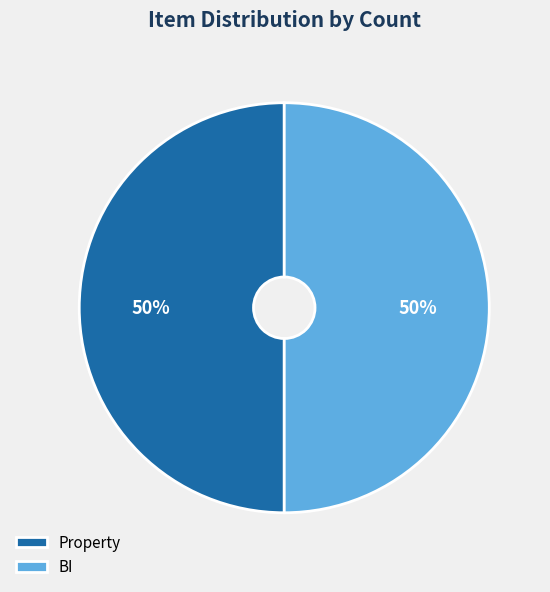

Approximately how many times larger is the value at BI compared to Property?

1.0